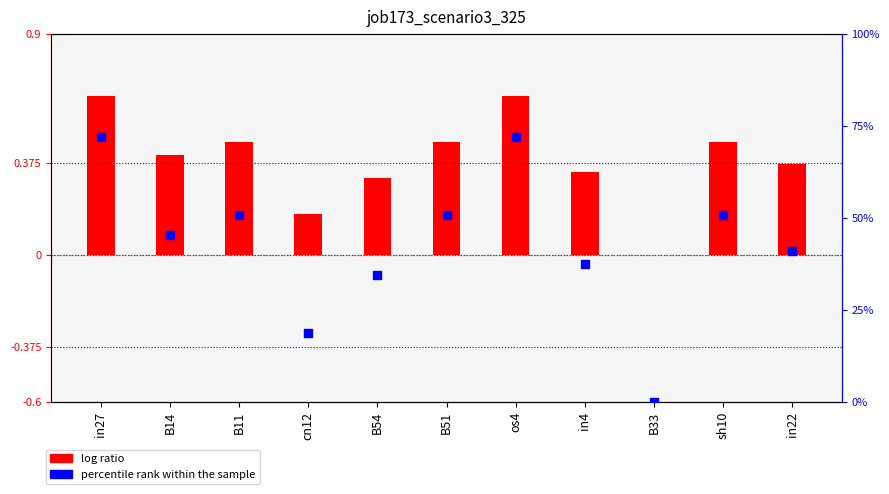

Which series reaches the maximum Y coordinate?

percentile rank within the sample